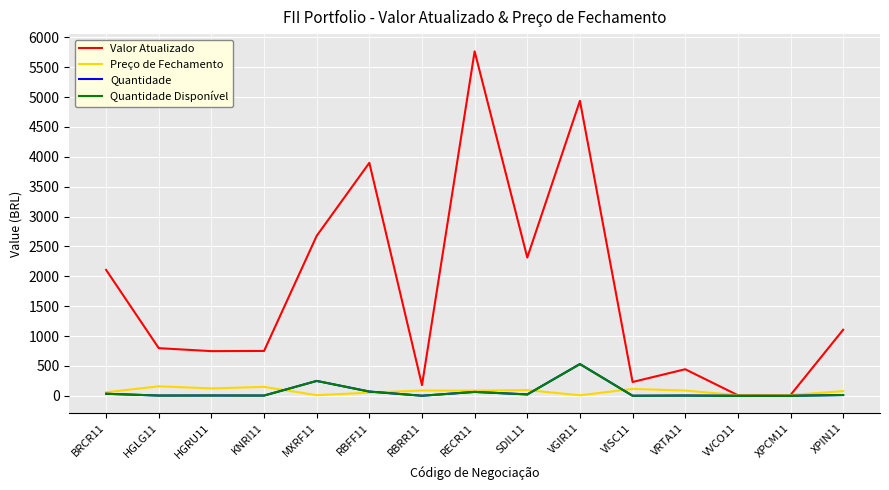

Is this an area chart (filled region under the line)?

No